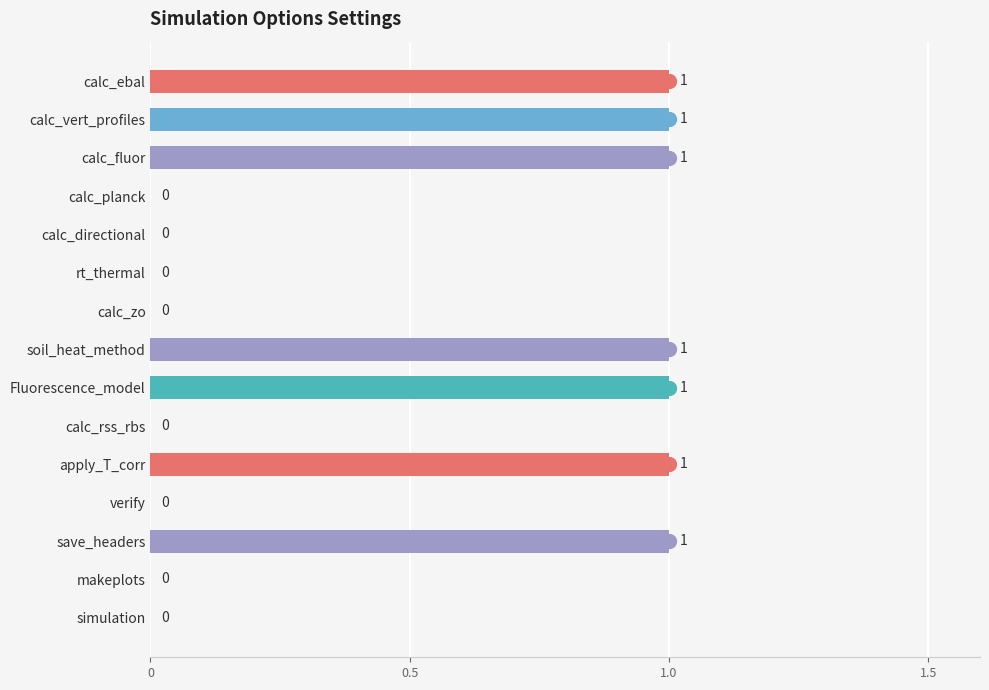

Reading top to bottom, transcribe all the data shown in this chart.

calc_ebal=1	calc_vert_profiles=1	calc_fluor=1	calc_planck=0	calc_directional=0	rt_thermal=0	calc_zo=0	soil_heat_method=1	Fluorescence_model=1	calc_rss_rbs=0	apply_T_corr=1	verify=0	save_headers=1	makeplots=0	simulation=0